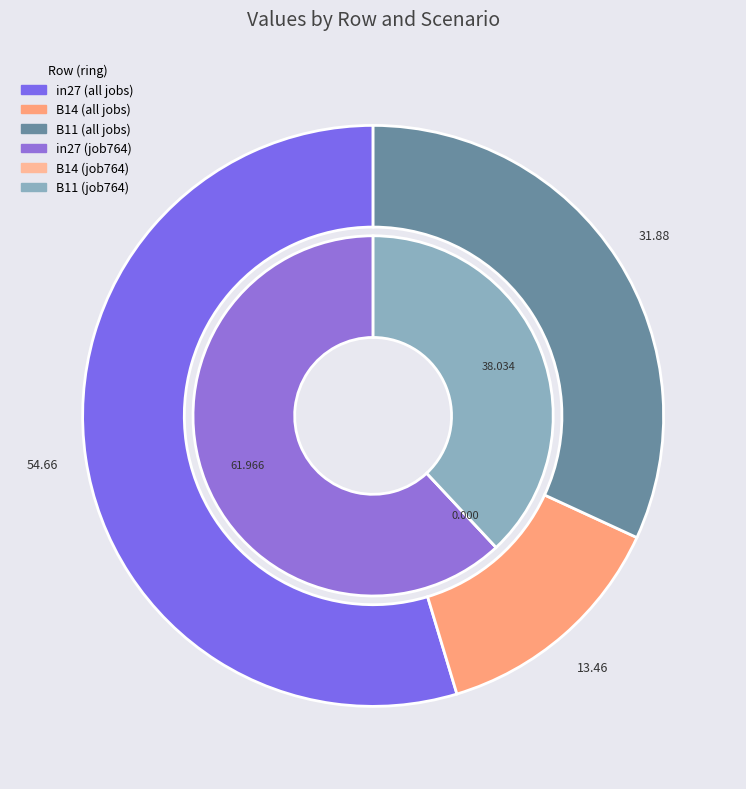

Rank the categories by value from lowest to highest.

B14, B11, in27